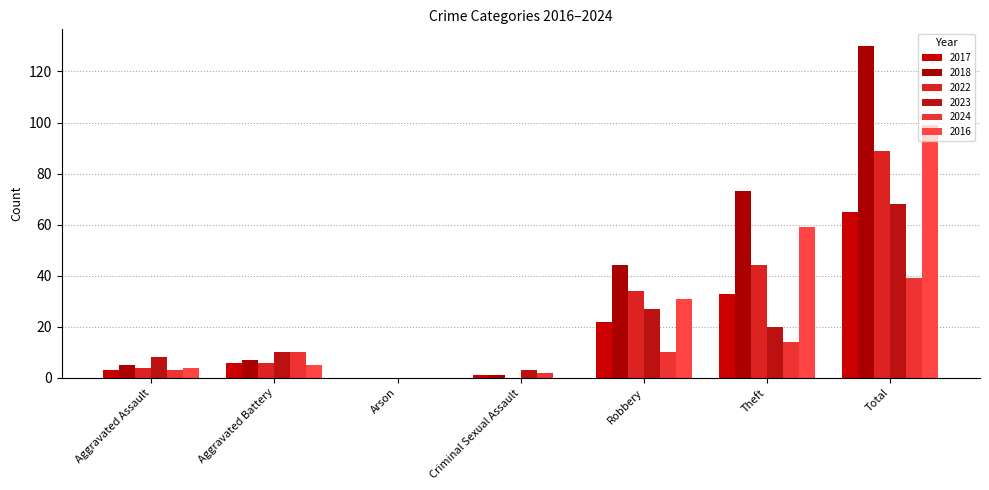

The value of 2022 at Arson is 56. True or false?

False